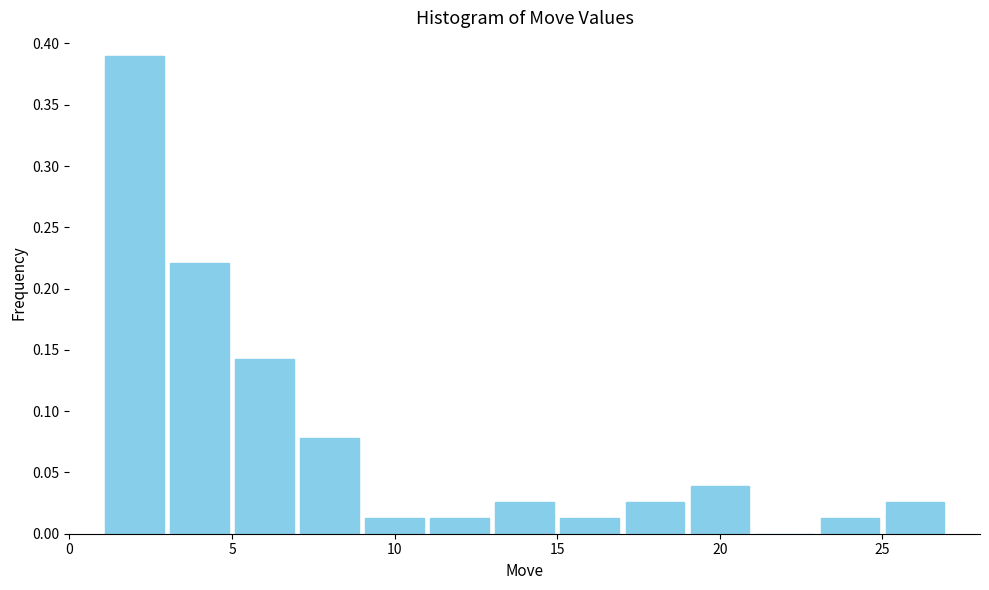

How tall is the bar that spans 25 to 27 on the x-axis? The values are not printed on the chart, so give them approximately, as read against the axis.

0.025